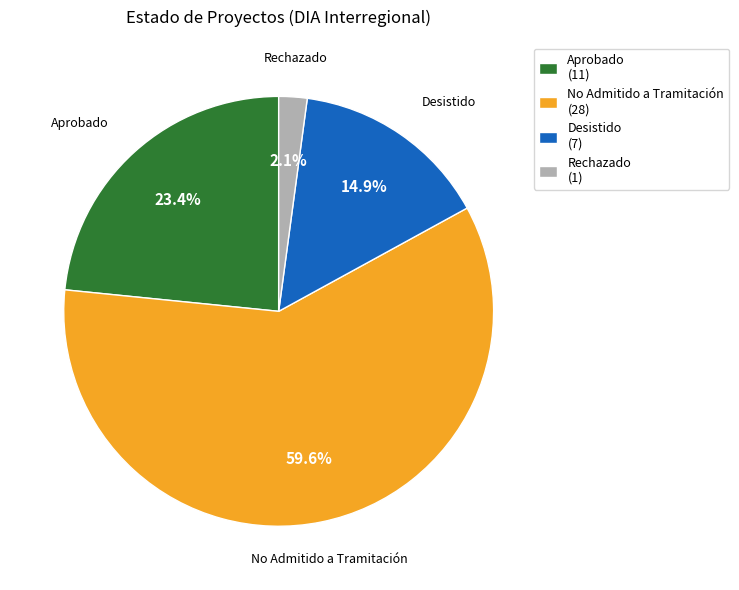

Between Rechazado and No Admitido a Tramitación, which is larger?

No Admitido a Tramitación